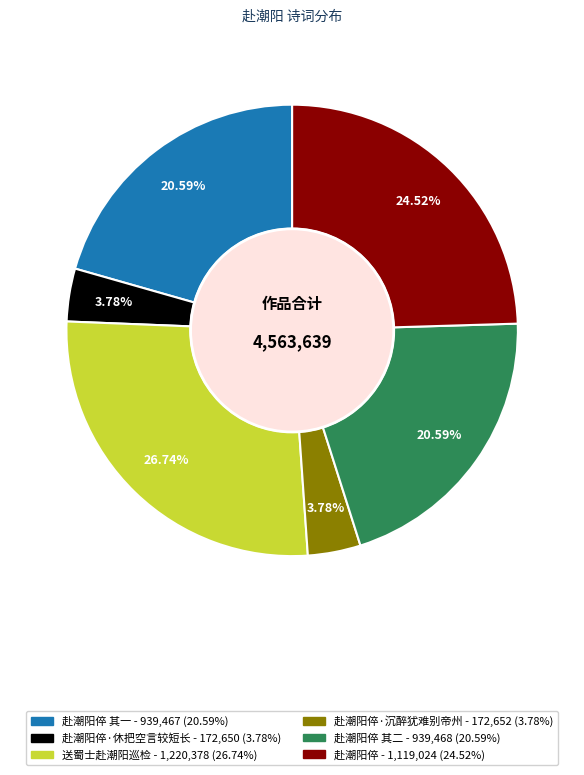

Count the number of slices in the pie.

6